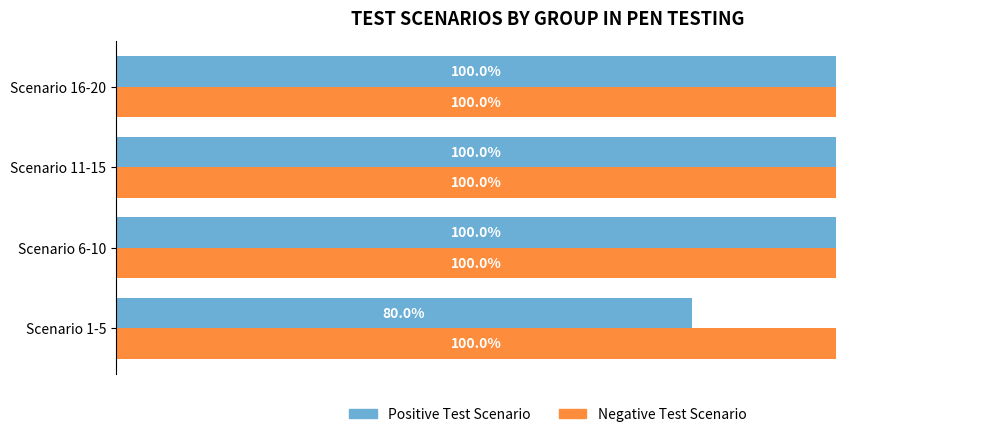

Rank the series by their average value, from lowest to highest.

Positive Test Scenario, Negative Test Scenario